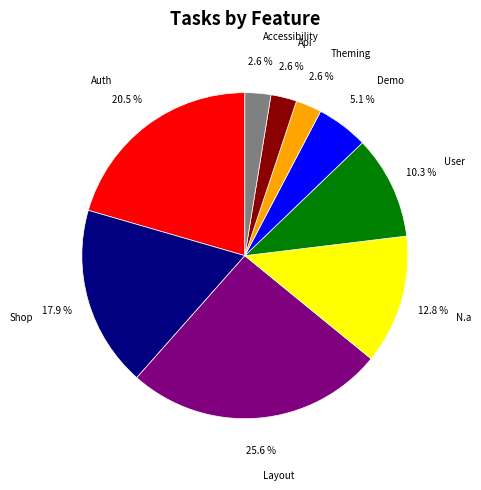

How much of the chart is everything except Auth?

79.5%